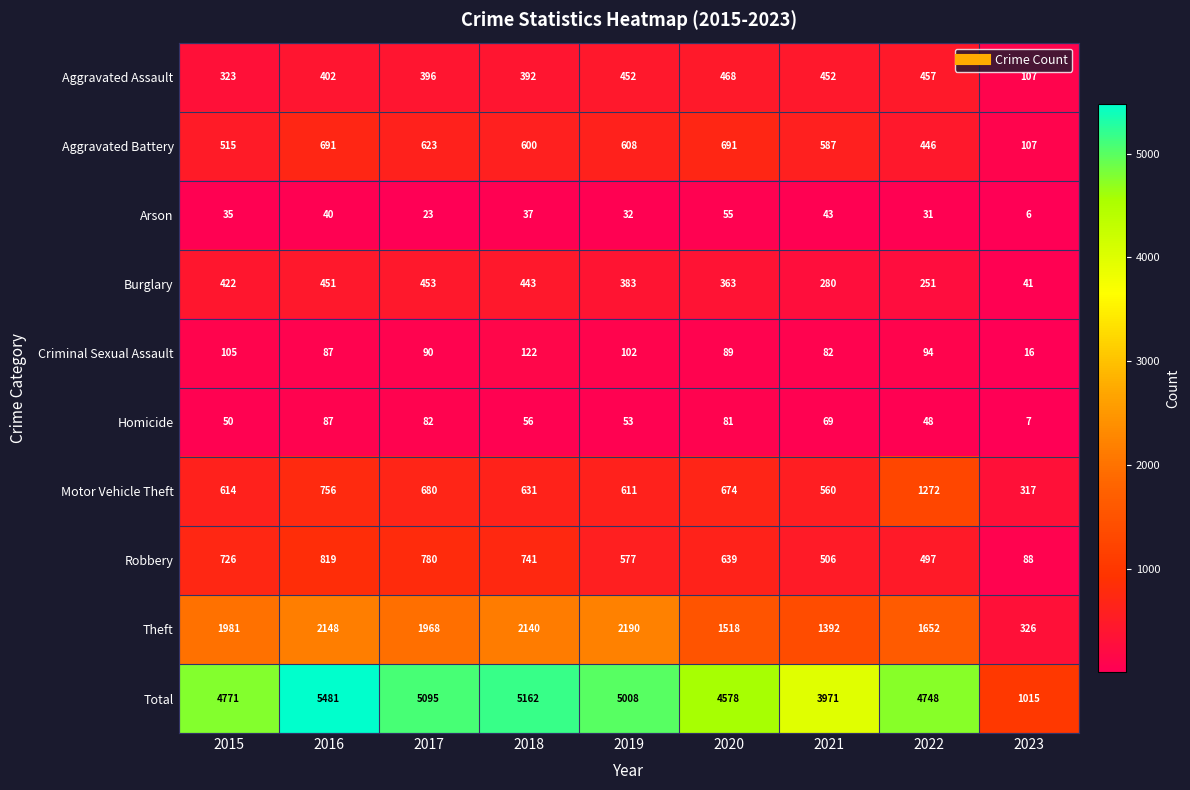

Where is Burglary nearest to the value 247?

2022